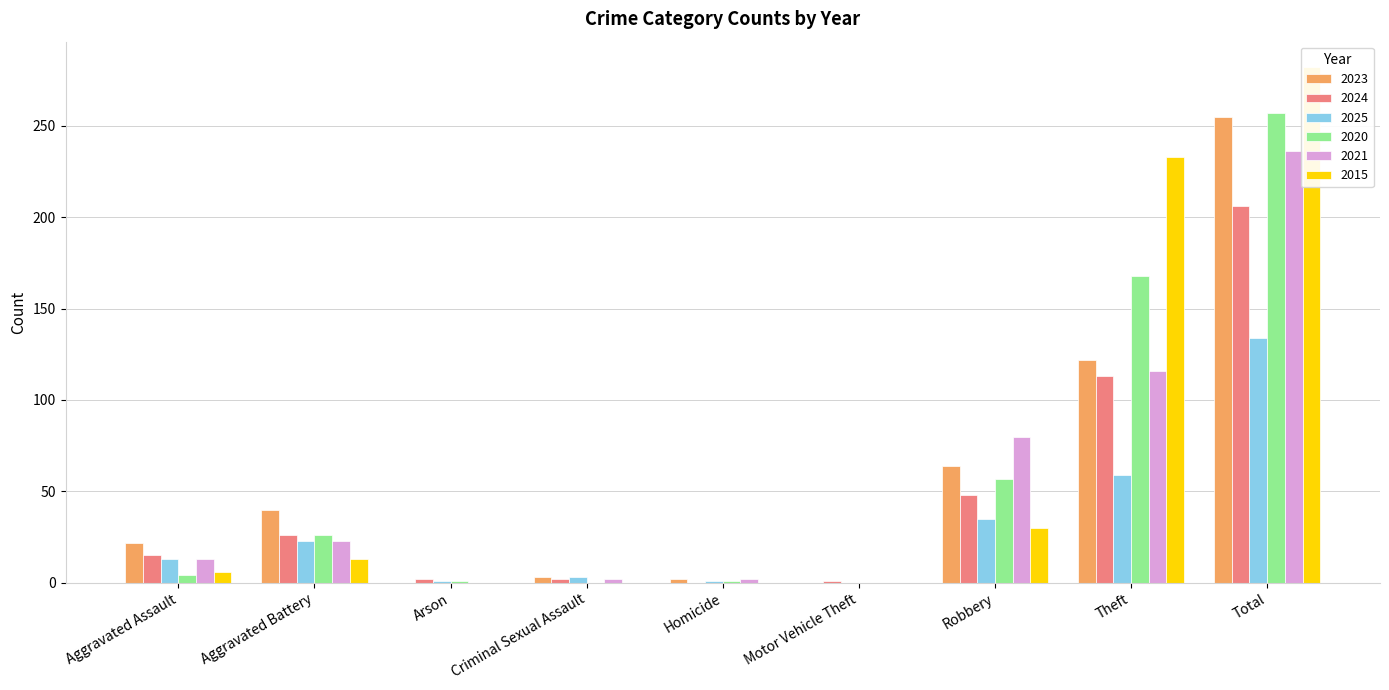

Rank the series by their maximum value, from highest to lowest.

2015, 2020, 2023, 2021, 2024, 2025